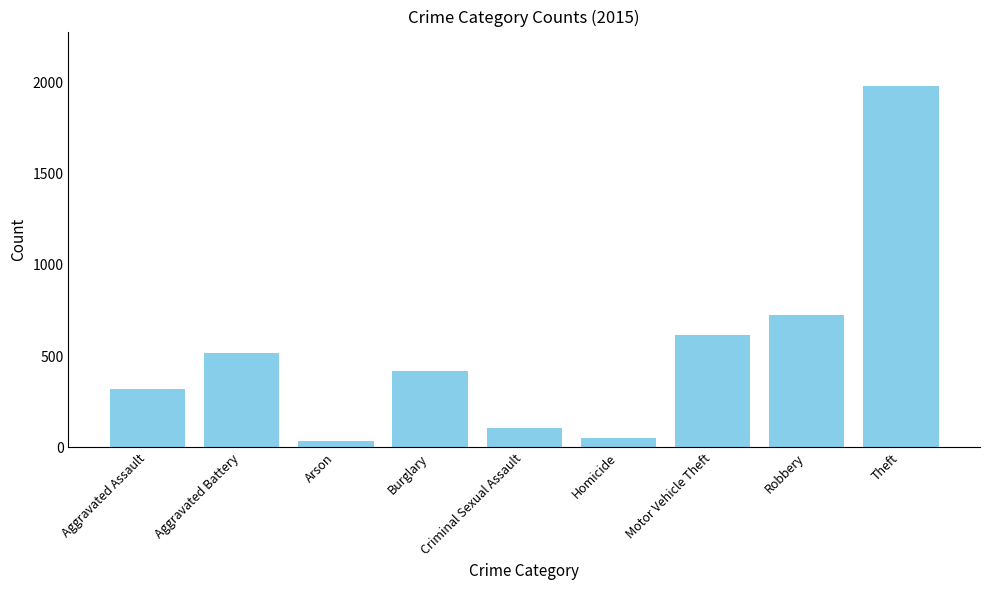

What is the ratio of the value at Homicide to the value at Robbery?

0.1